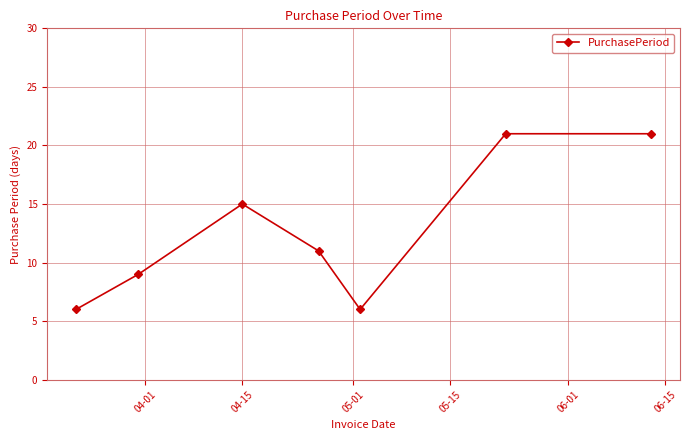

What is the difference between the second highest and minimum values?

15